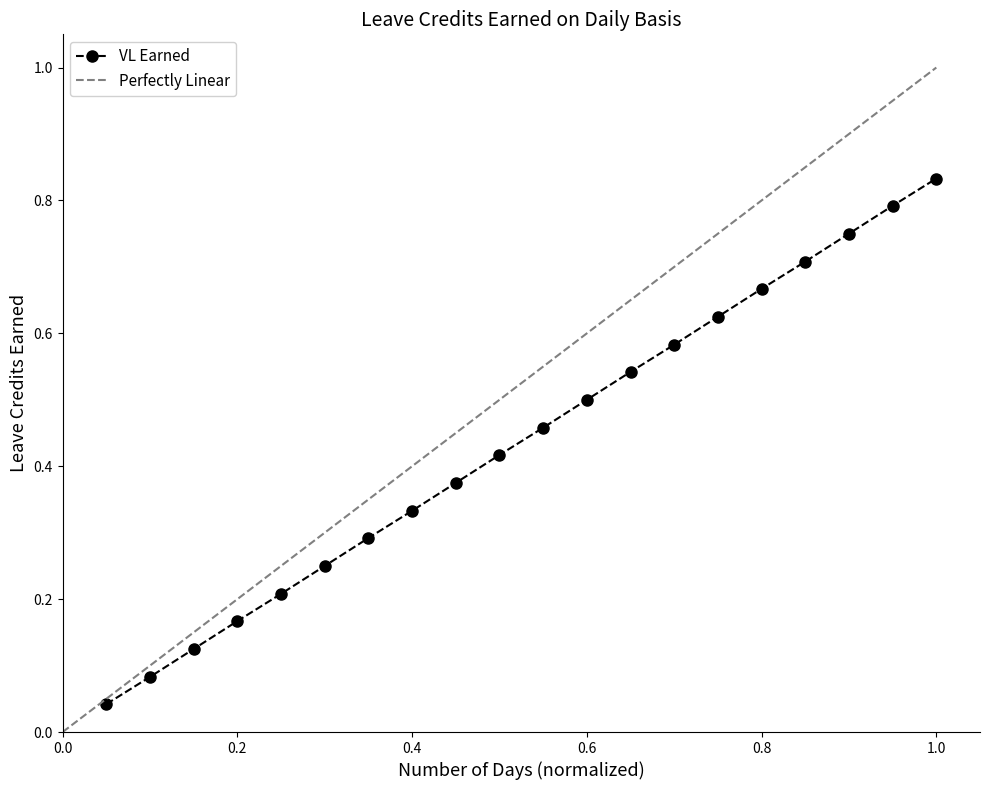

What is the change in value from 10 to 14?

+0.2